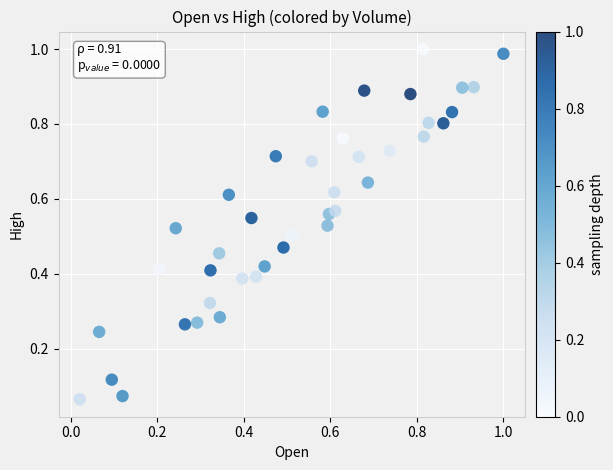

Count the number of points in this scatter plot.

40